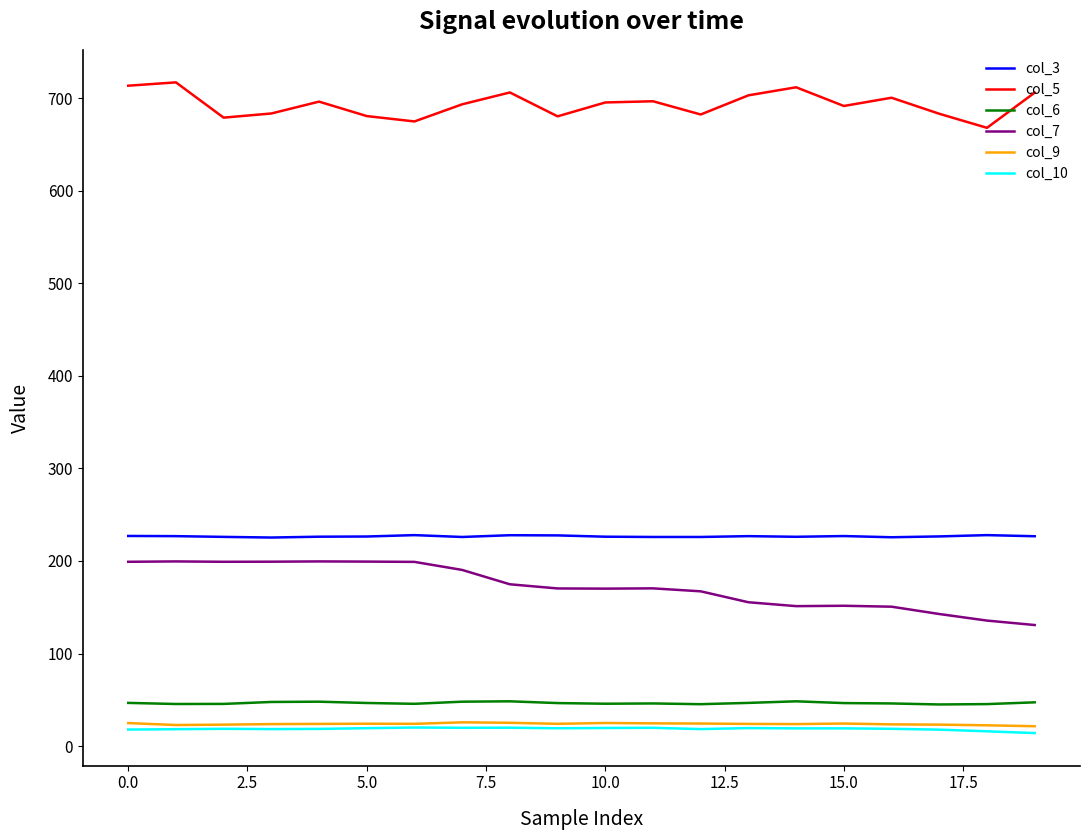

What is the minimum value for col_9?

21.5